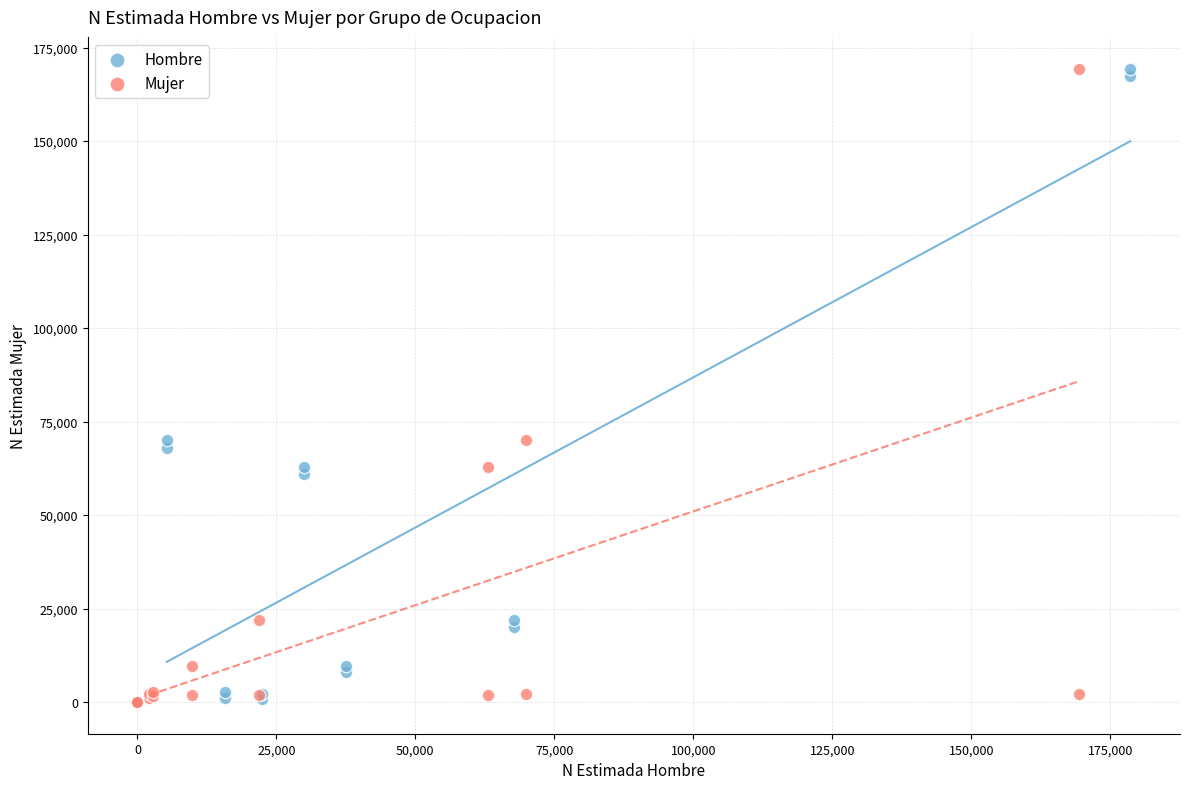

What are all the series names shown in the legend?

Hombre, Mujer